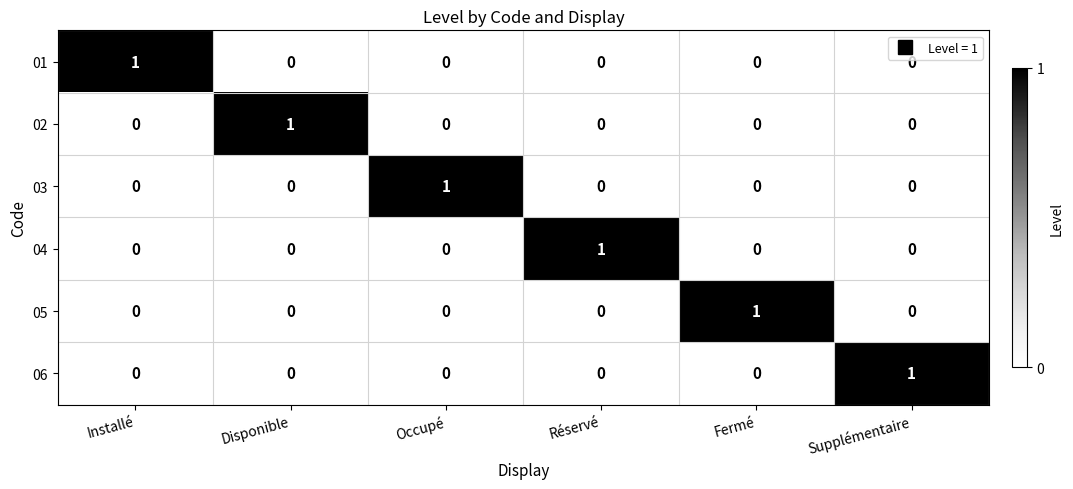

At how many categories does at least one series exceed 0?

6